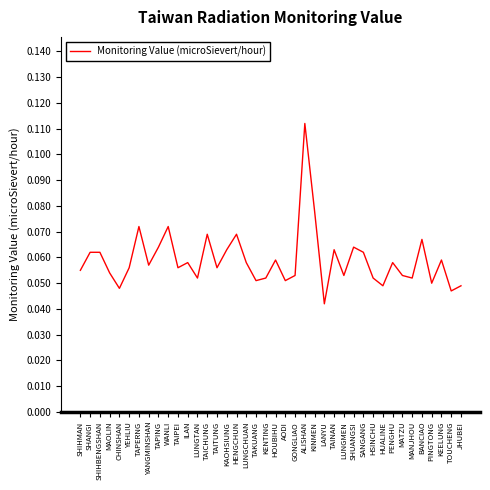

Is it true that the value at MATZU is 0.0?

False